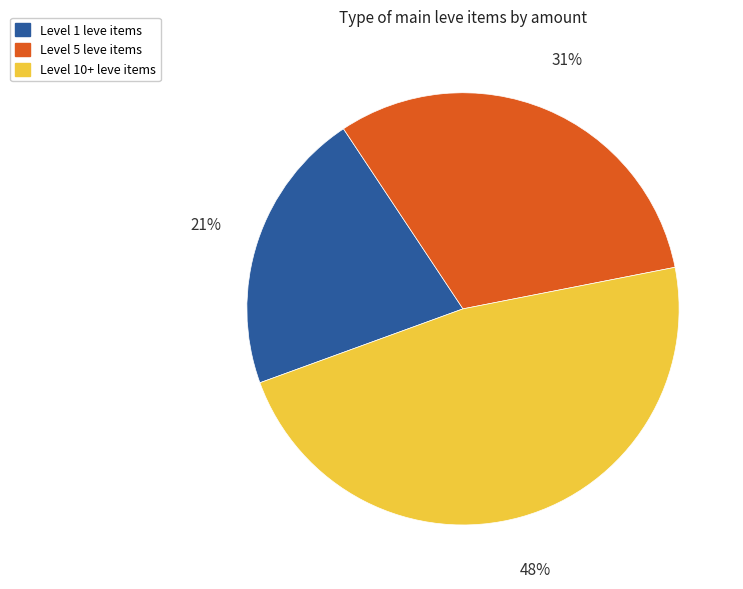

Does any single category account for the majority?

No